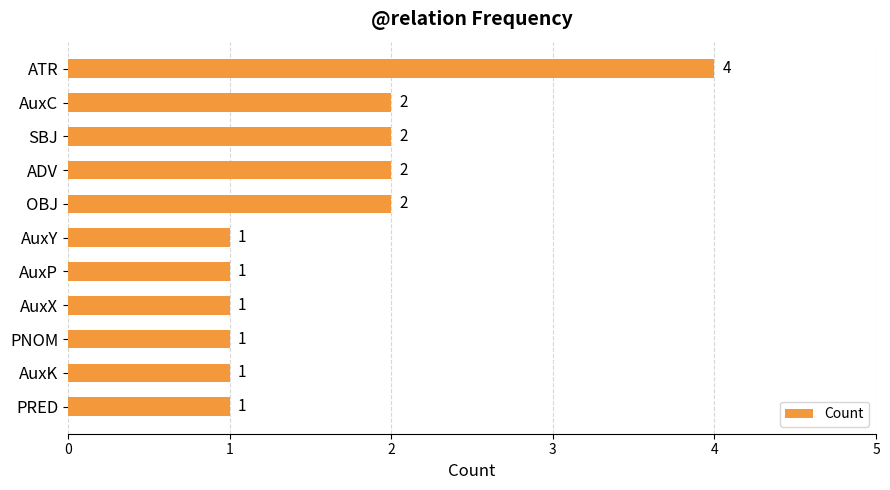

Between AuxC and AuxK, which is larger?

AuxC